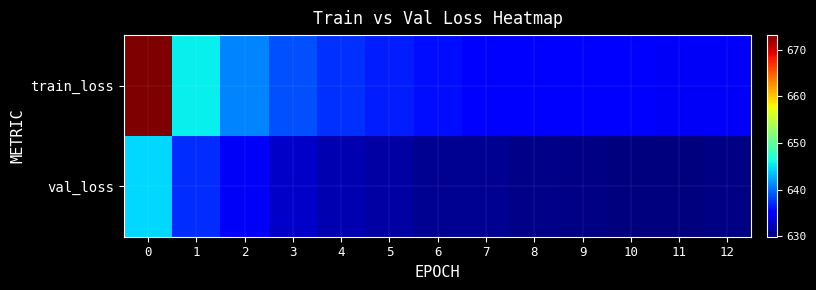

Which series has the widest spread of values?

train_loss